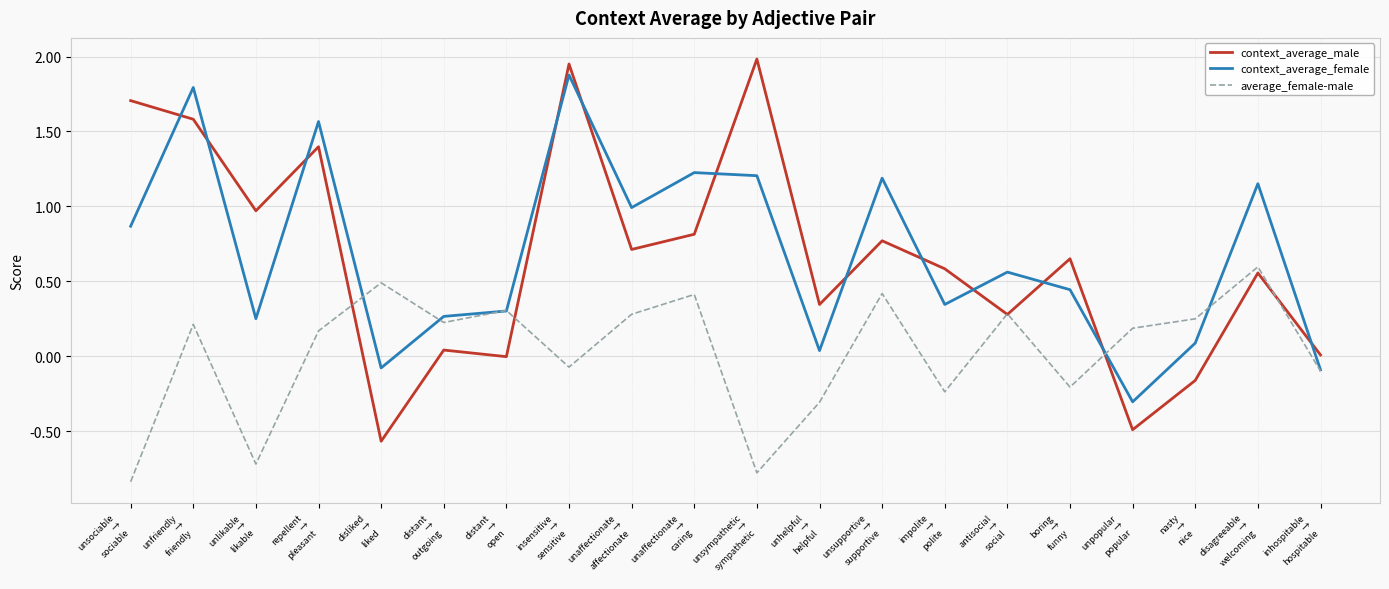

True or false: context_average_female and context_average_male intersect in this chart.

True